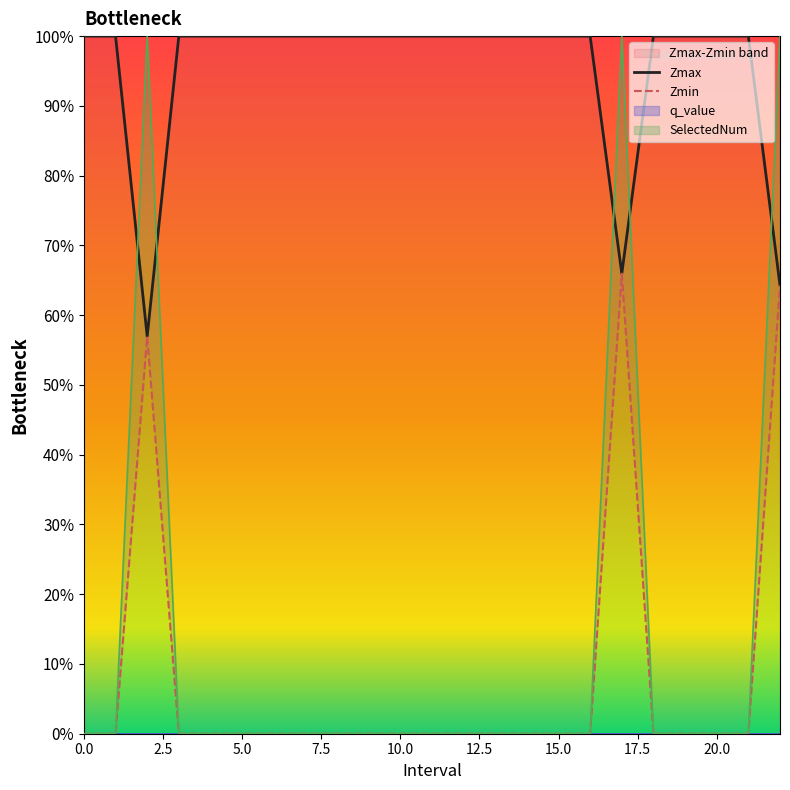

Rank the series at 4 from lowest to highest value.

Zmin, SelectedNum, Zmax